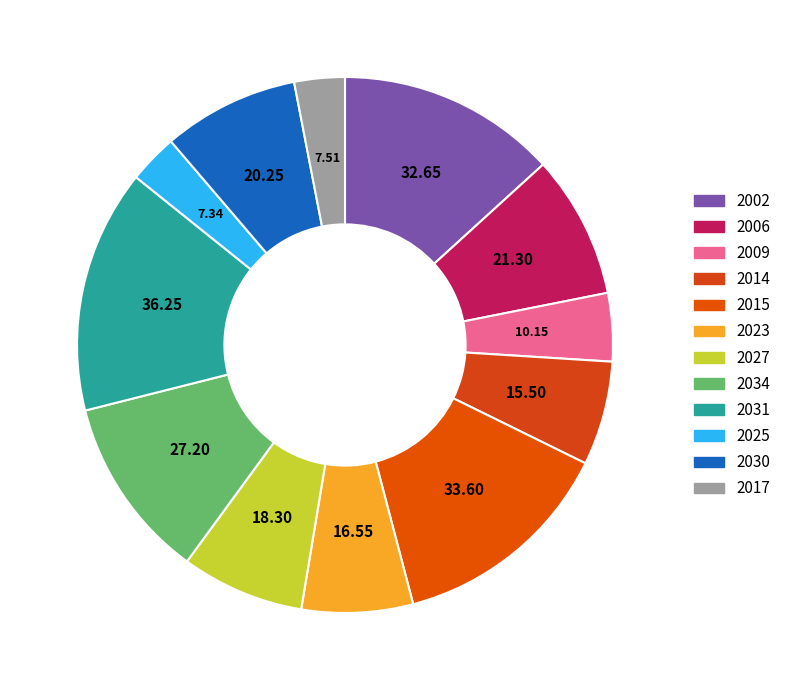

How many slices are in this pie chart?

12